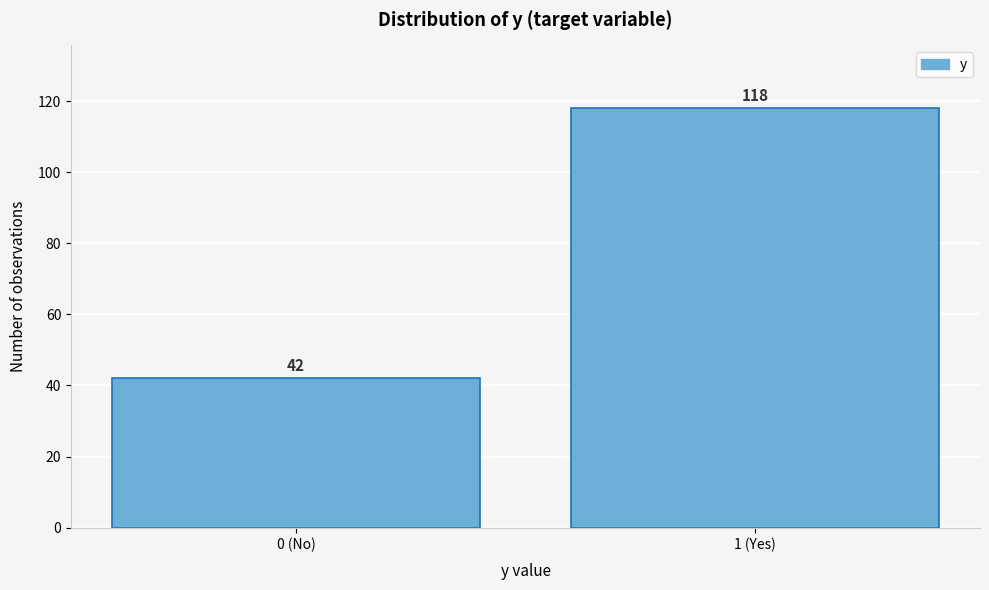

Reading left to right, extract all data points from this chart.

0 (No)=42	1 (Yes)=118